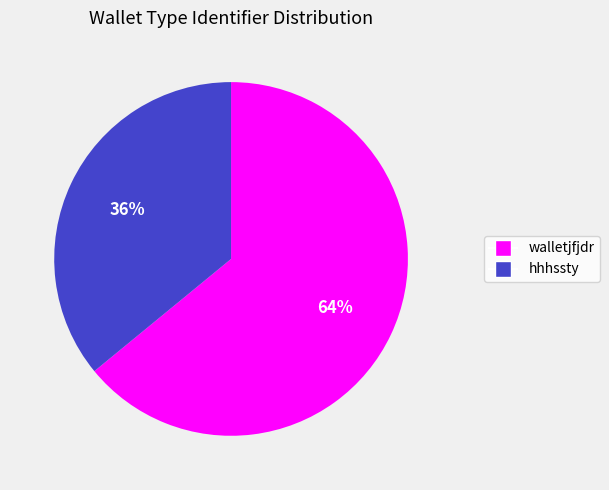

What is the largest slice in the pie chart?

walletjfjdr